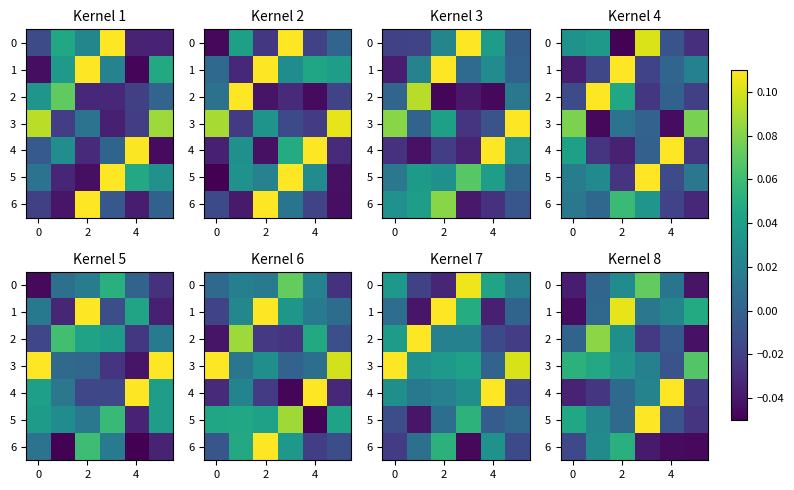

Count the number of data series in this chart.

7